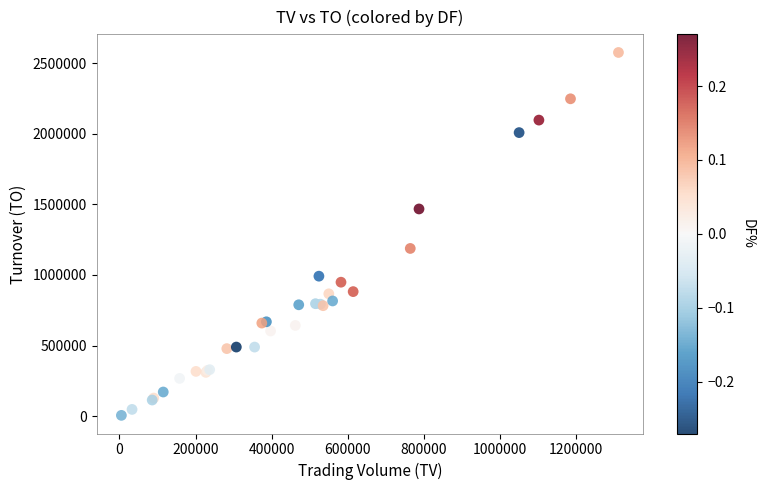

What Y value in the scatter plot is closest to 1290625?

1187730